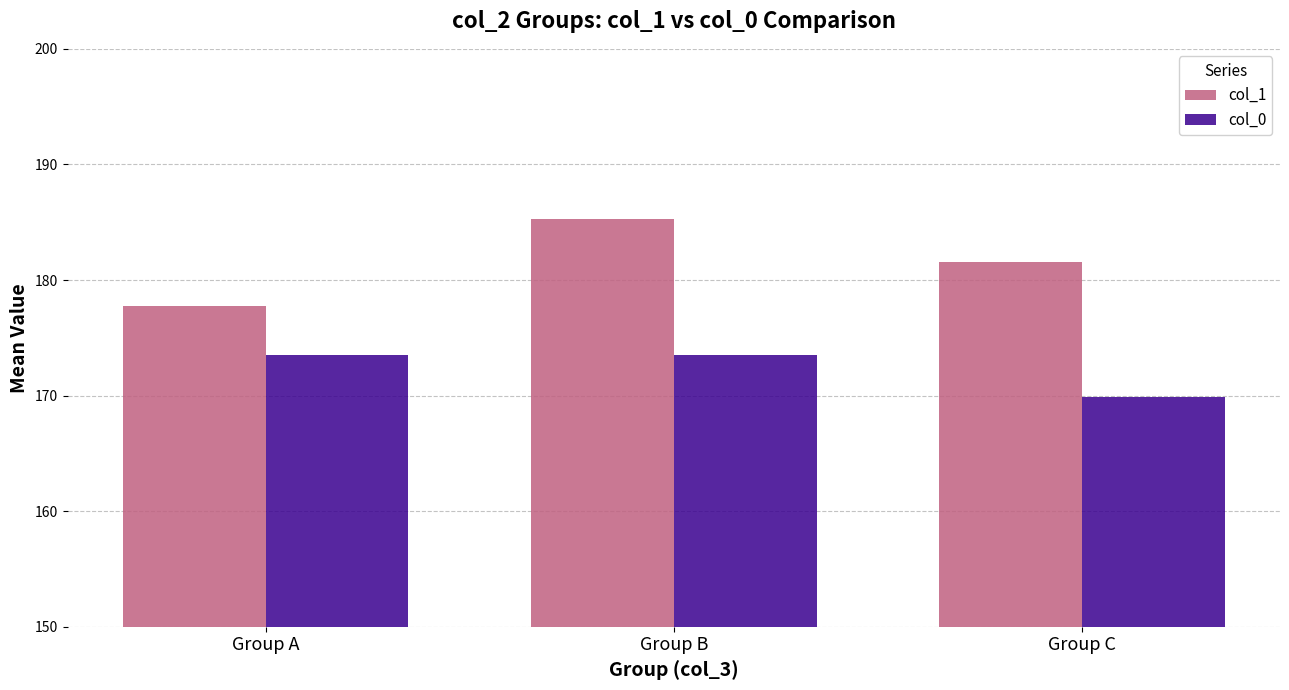

At how many categories does at least one series exceed 185?

1